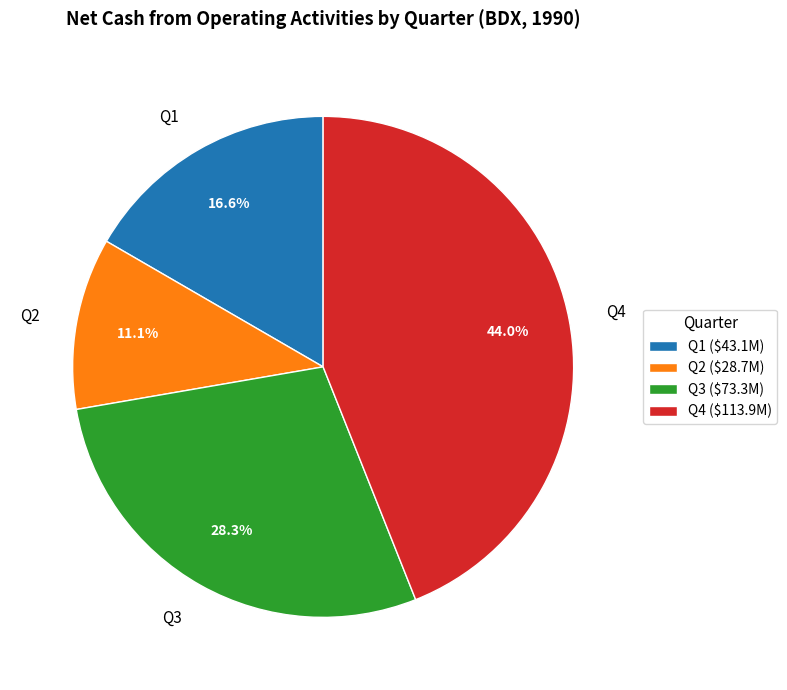

Which has a higher value, Q2 or Q3?

Q3